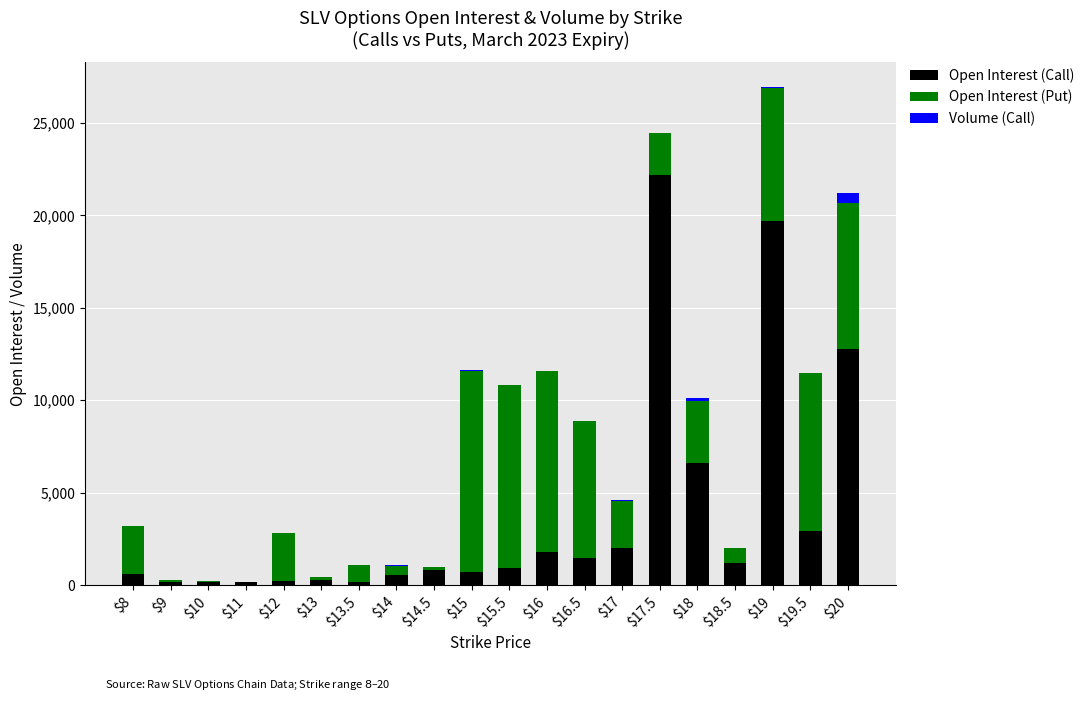

At which category is the sum across all series the highest?

$19